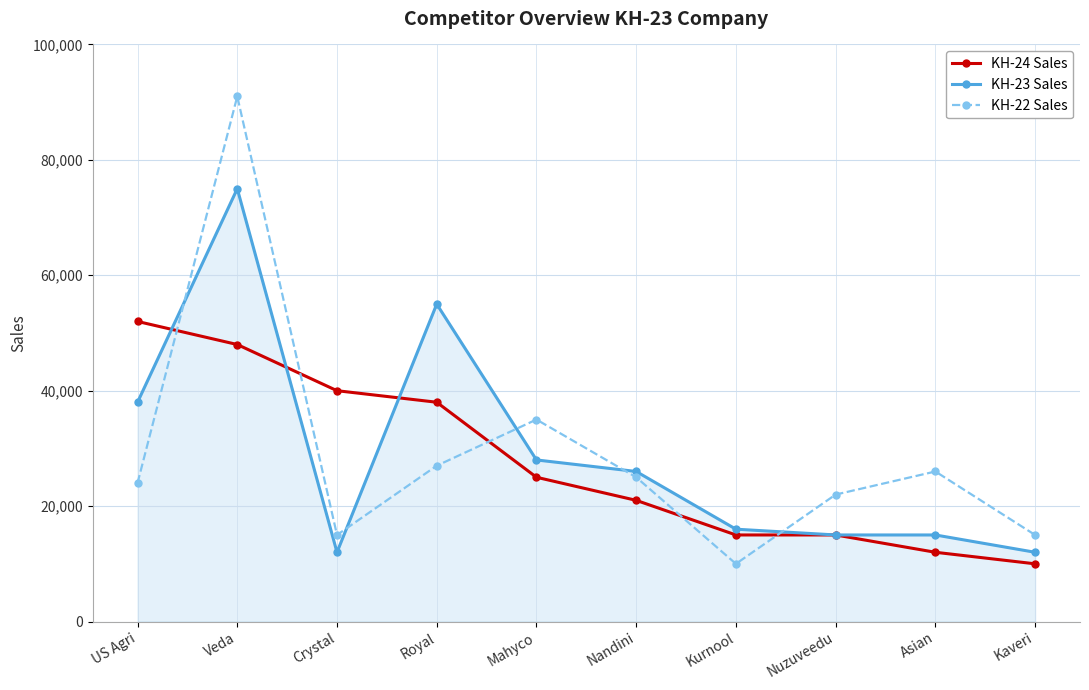

Count the number of data series in this chart.

3